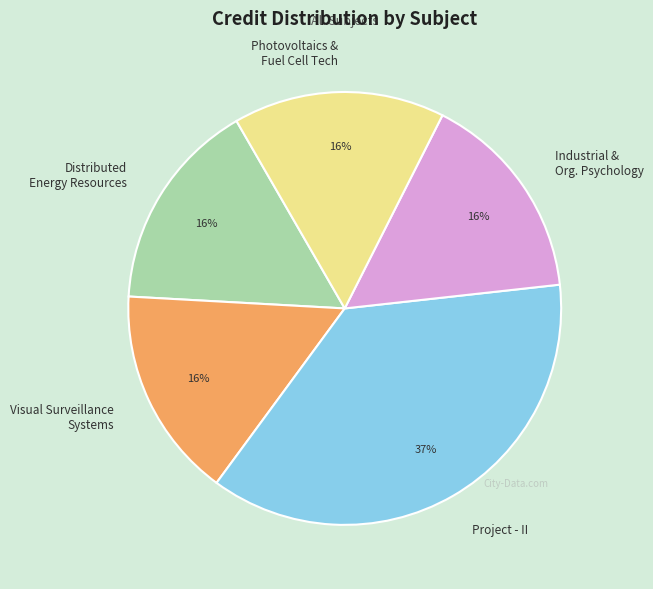

To the nearest percent, what percentage of the pie is Visual Surveillance Systems?

16%